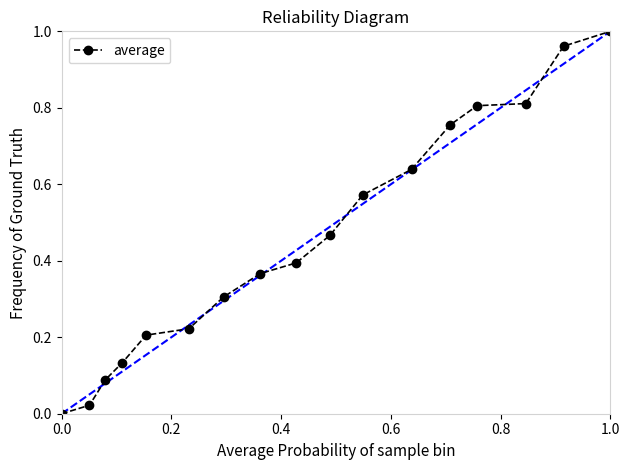

How many values are above zero?

16